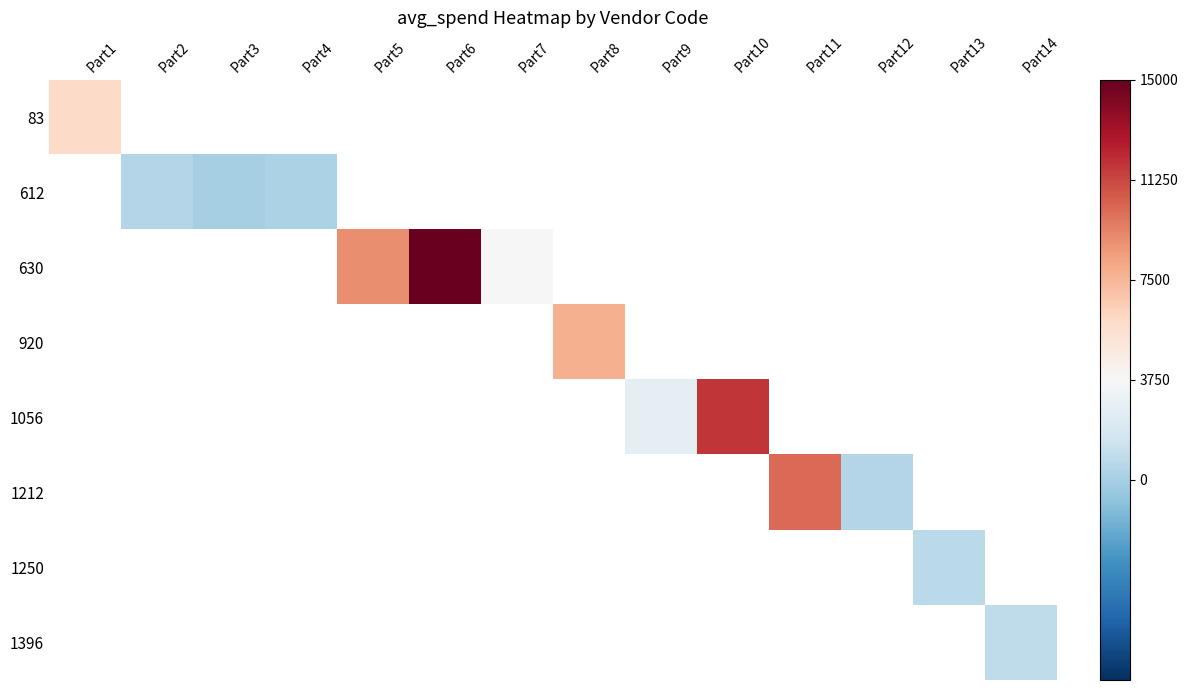

Which series has the largest total across all categories?

630